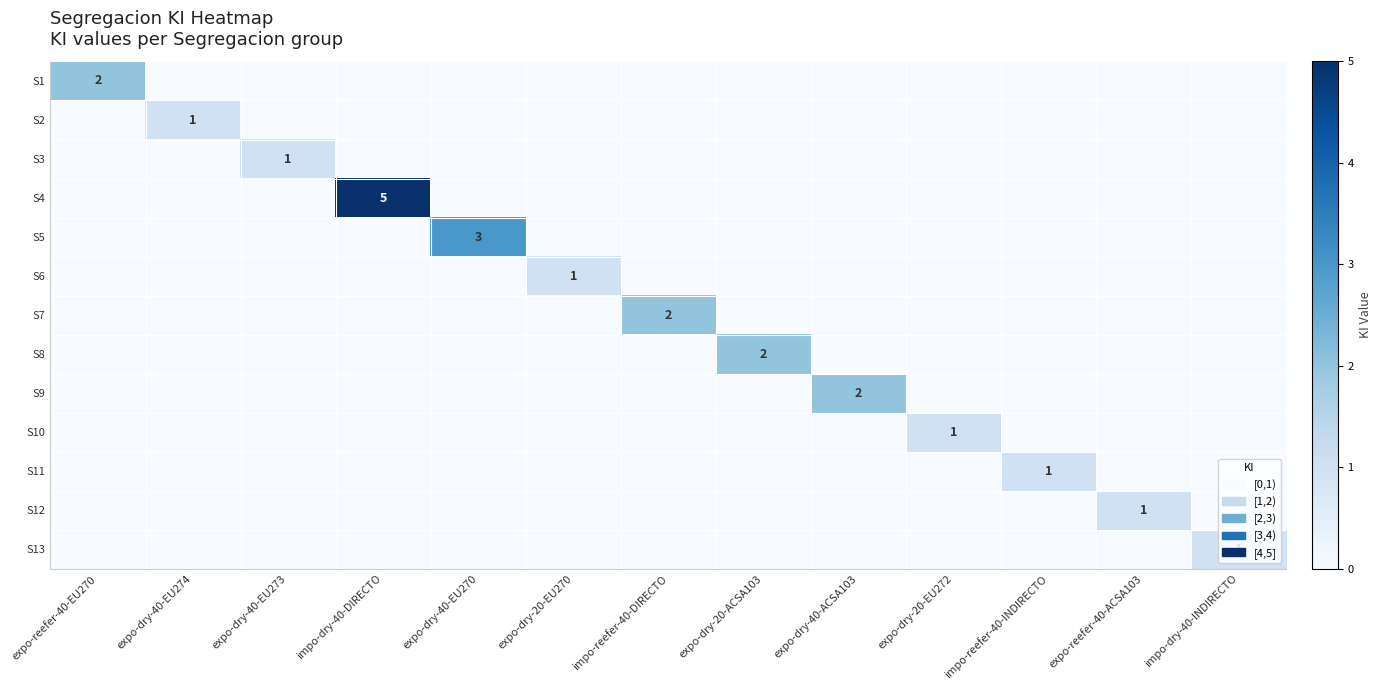

The S9 series shows 2 at expo-dry-40-ACSA103. True or false?

True